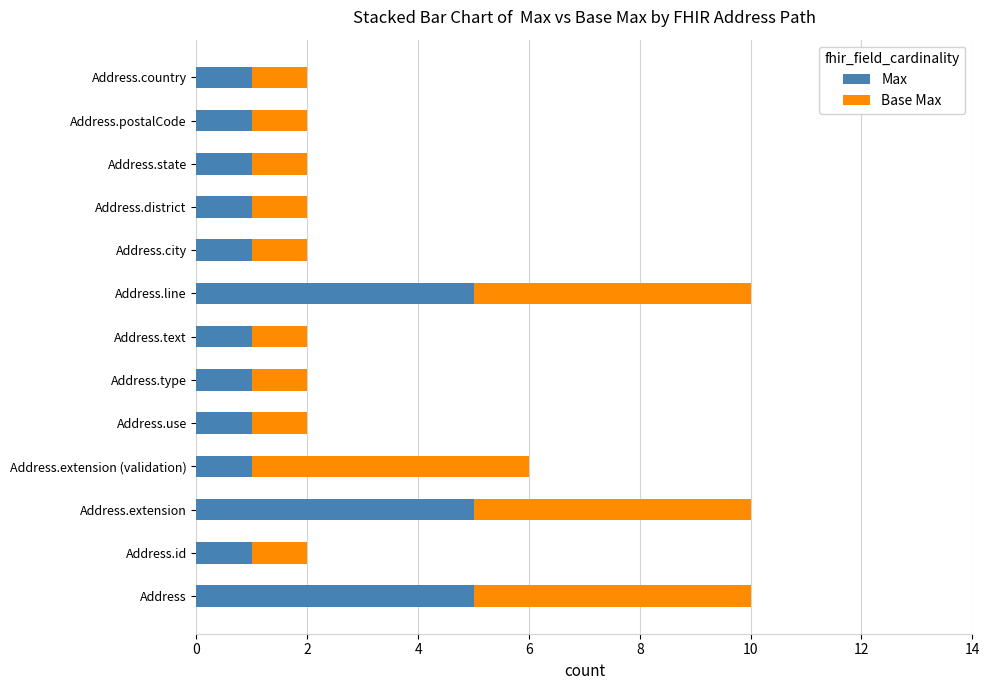

True or false: Max has a value of 1 at Address.id.

True